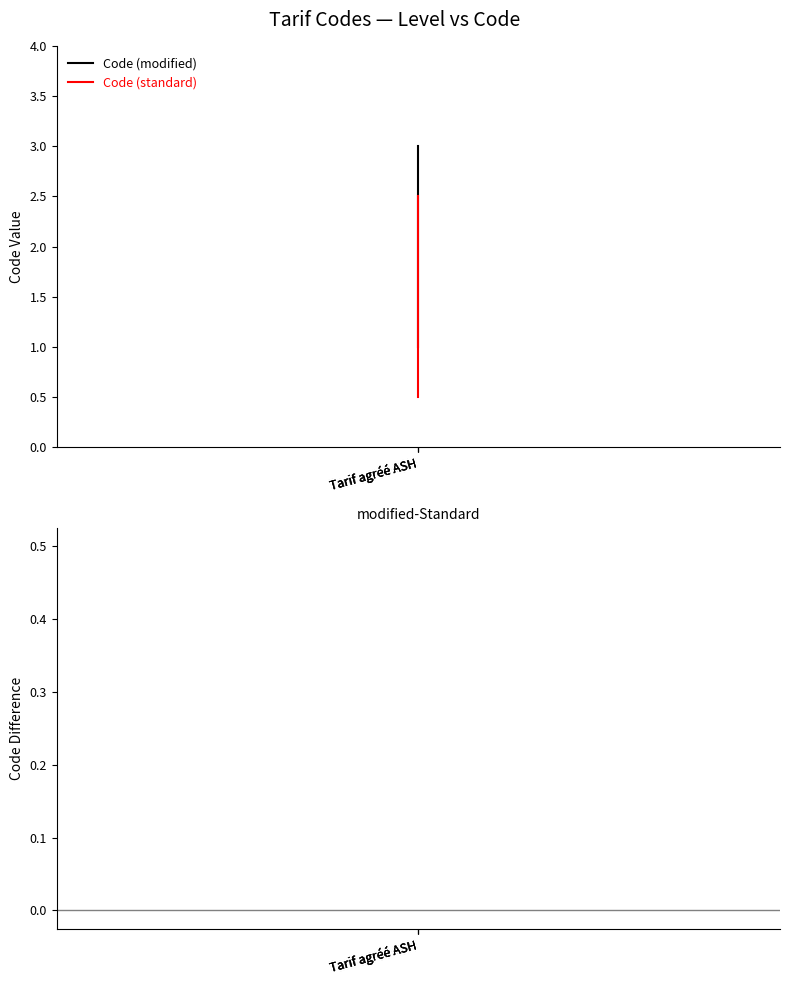

Between Tarif agréé ASH and Tarif agréé ASH, which series saw the biggest shift?

Code (modified)